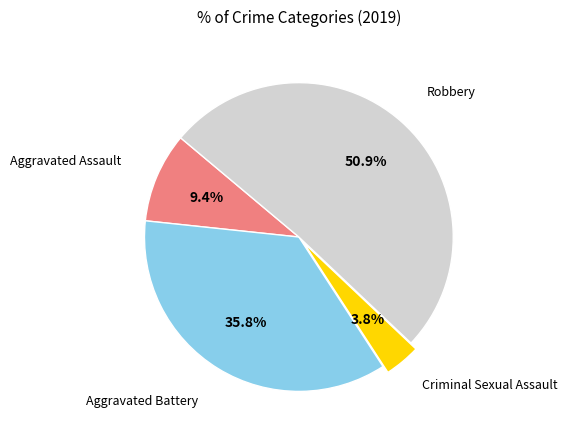

Is there a majority slice in this chart?

Yes